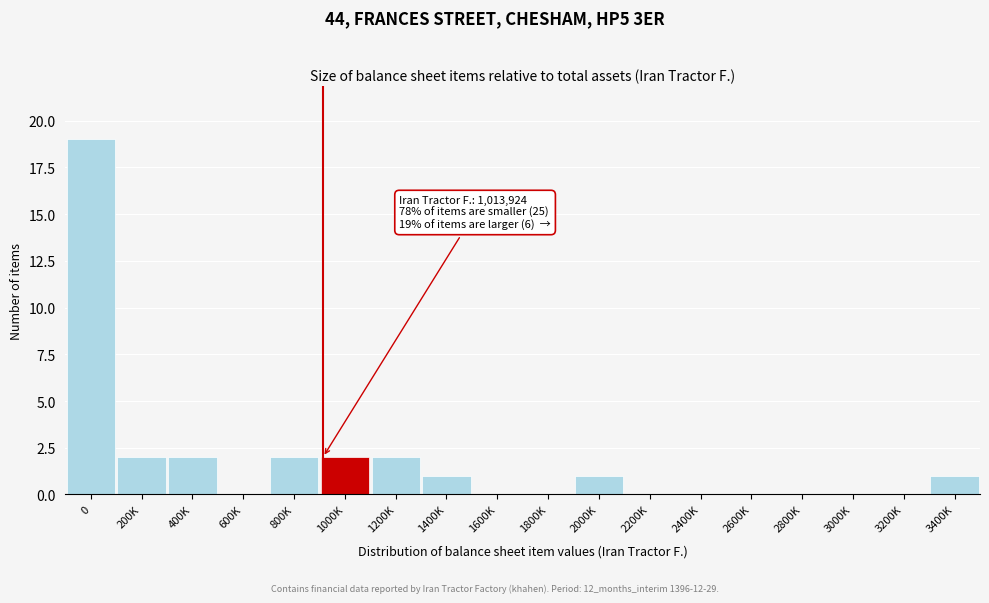

Reading left to right, extract all data points from this chart.

0=19	200K=2	400K=2	600K=0	800K=2	1000K=2	1200K=2	1400K=1	1600K=0	1800K=0	2000K=1	2200K=0	2400K=0	2600K=0	2800K=0	3000K=0	3200K=0	3400K=1